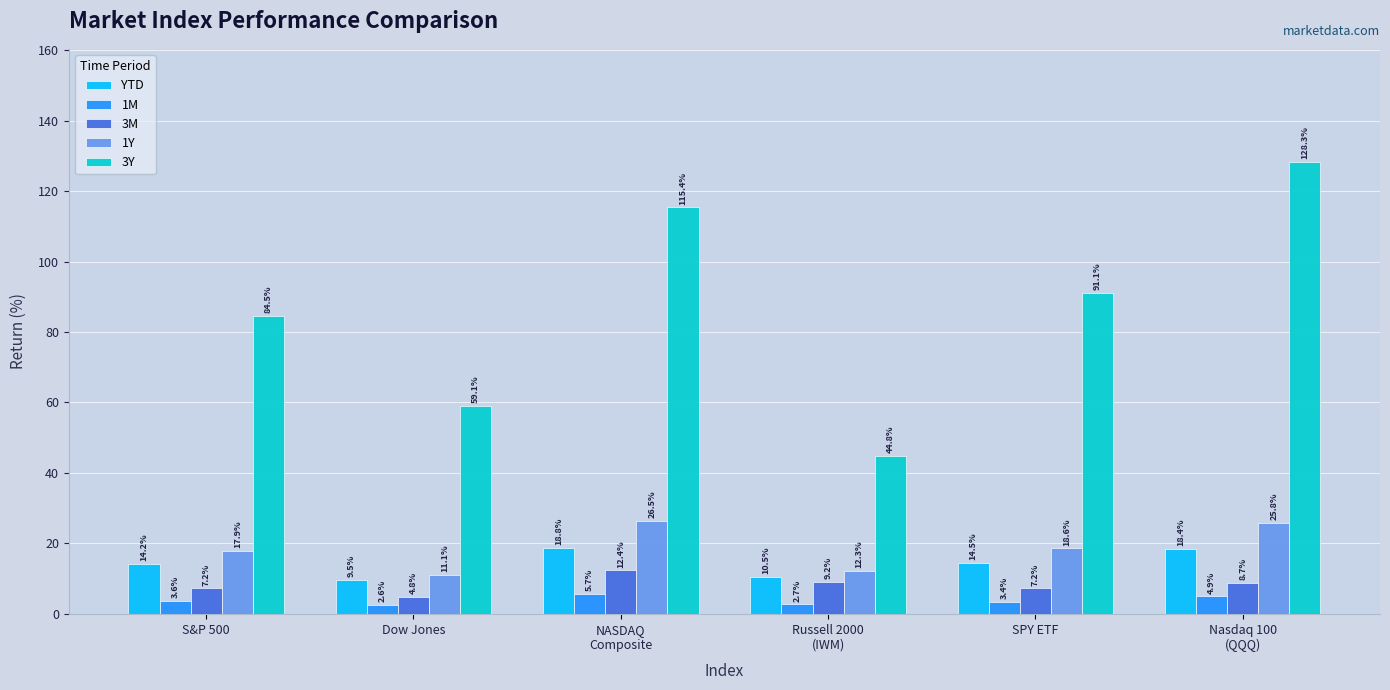

The 1M series shows 2.6 at Dow Jones. True or false?

True